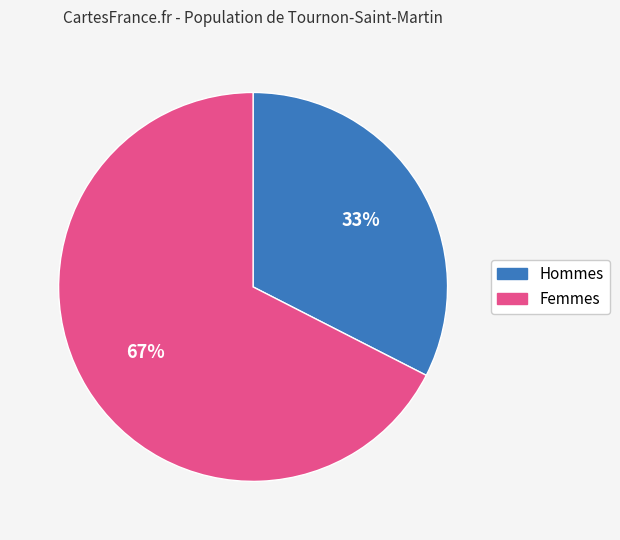

Which category accounts for the majority?

Femmes